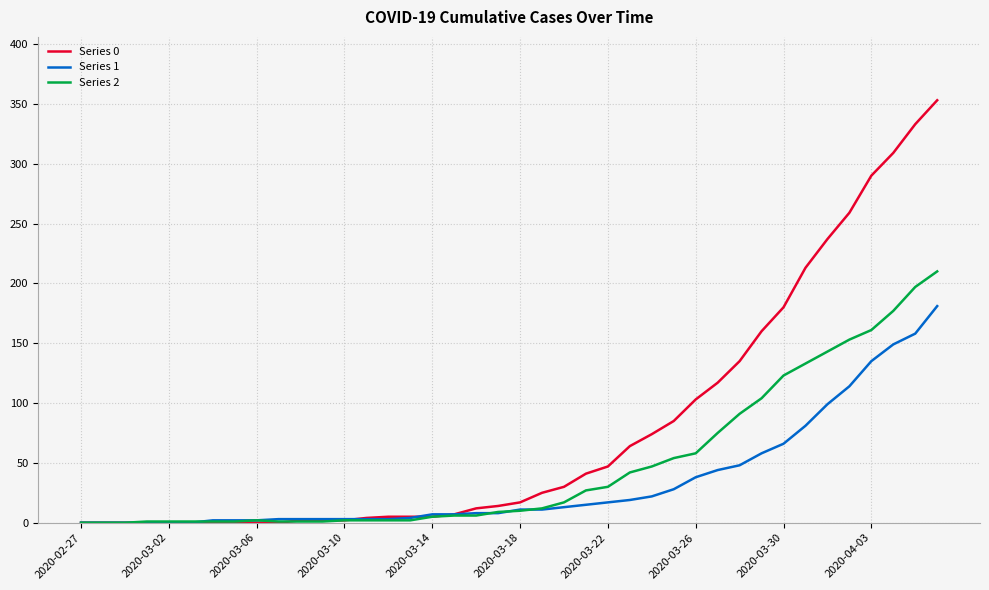

Which series ends up on top after the final intersection of Series 0 and Series 2?

Series 0